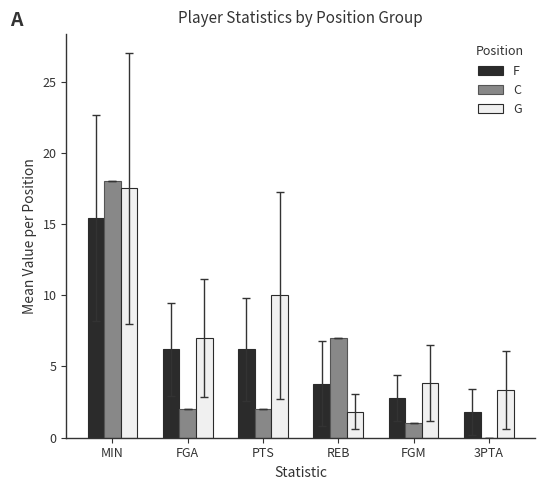

What is the highest value of the G series?

17.5